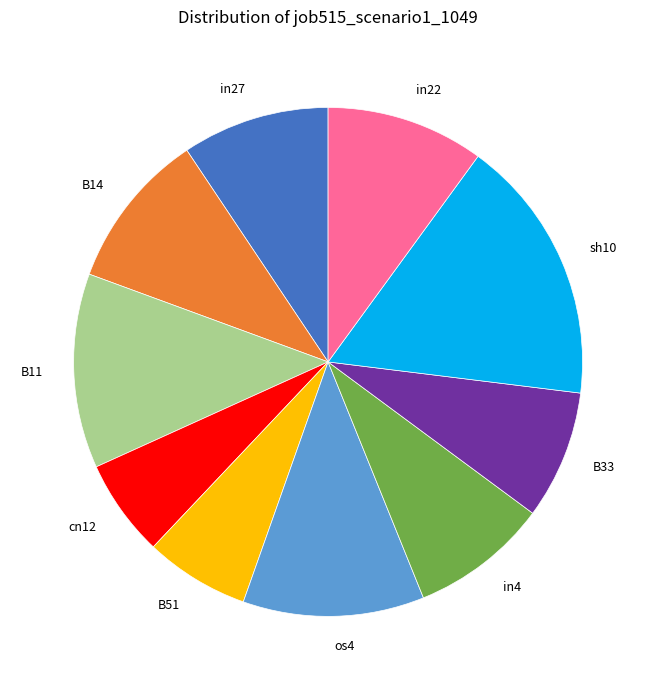

Does any single category account for the majority?

No